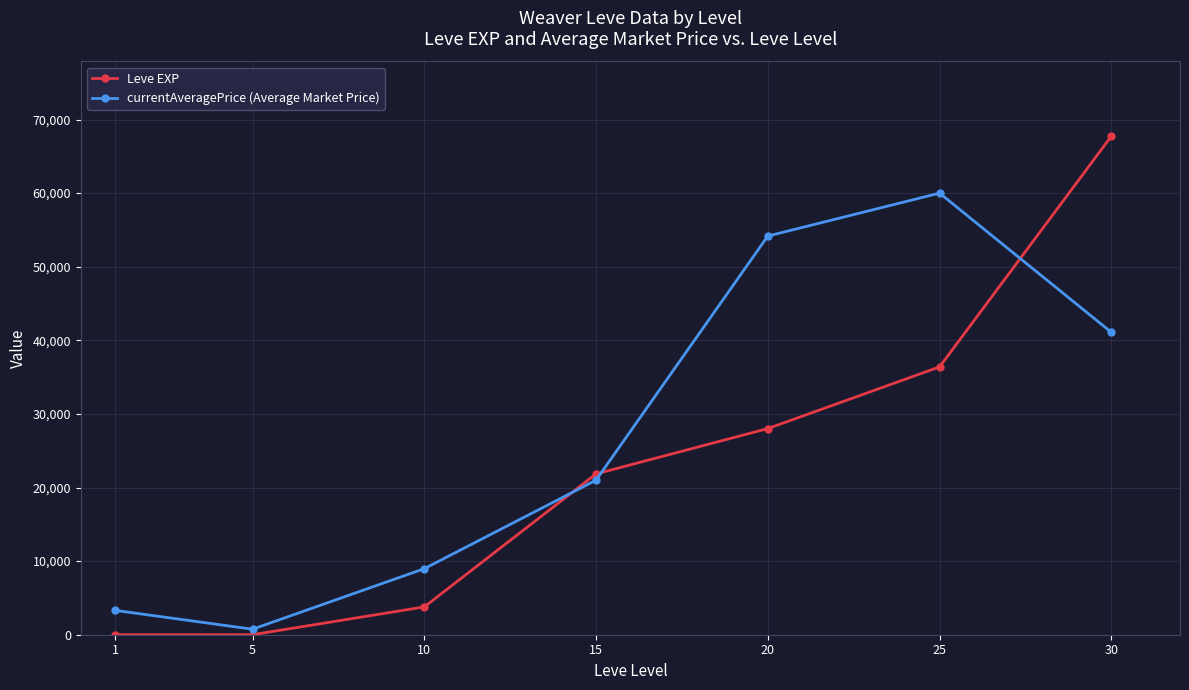

After their last crossing, which series has the higher values: Leve EXP or currentAveragePrice (Average Market Price)?

Leve EXP